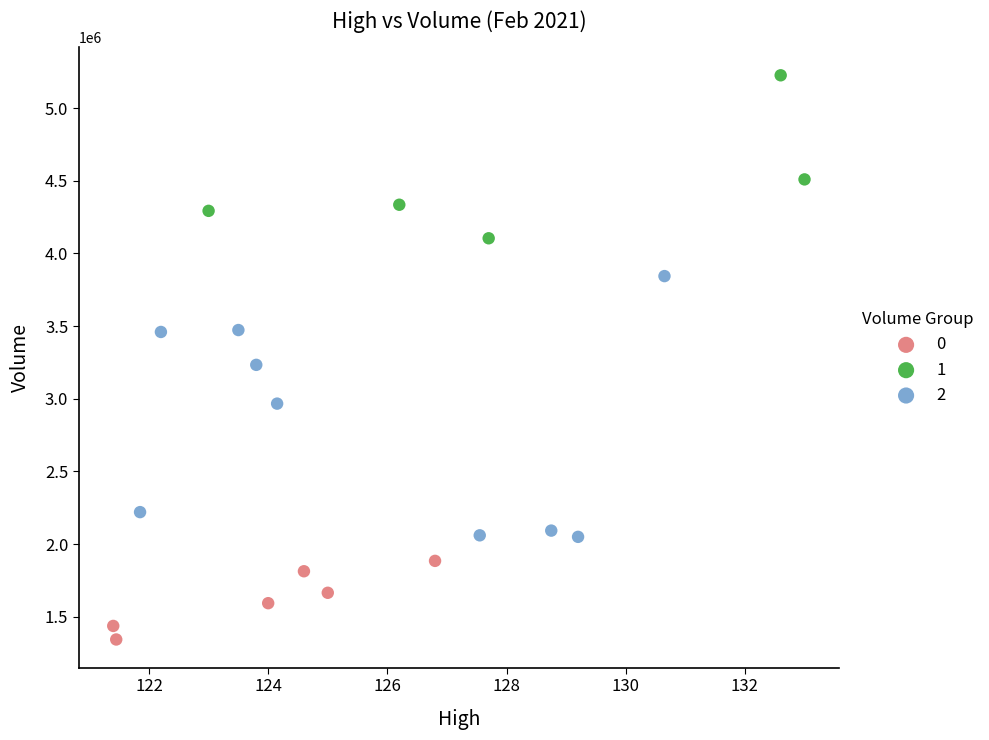

Which series contains the lowest Y value?

0